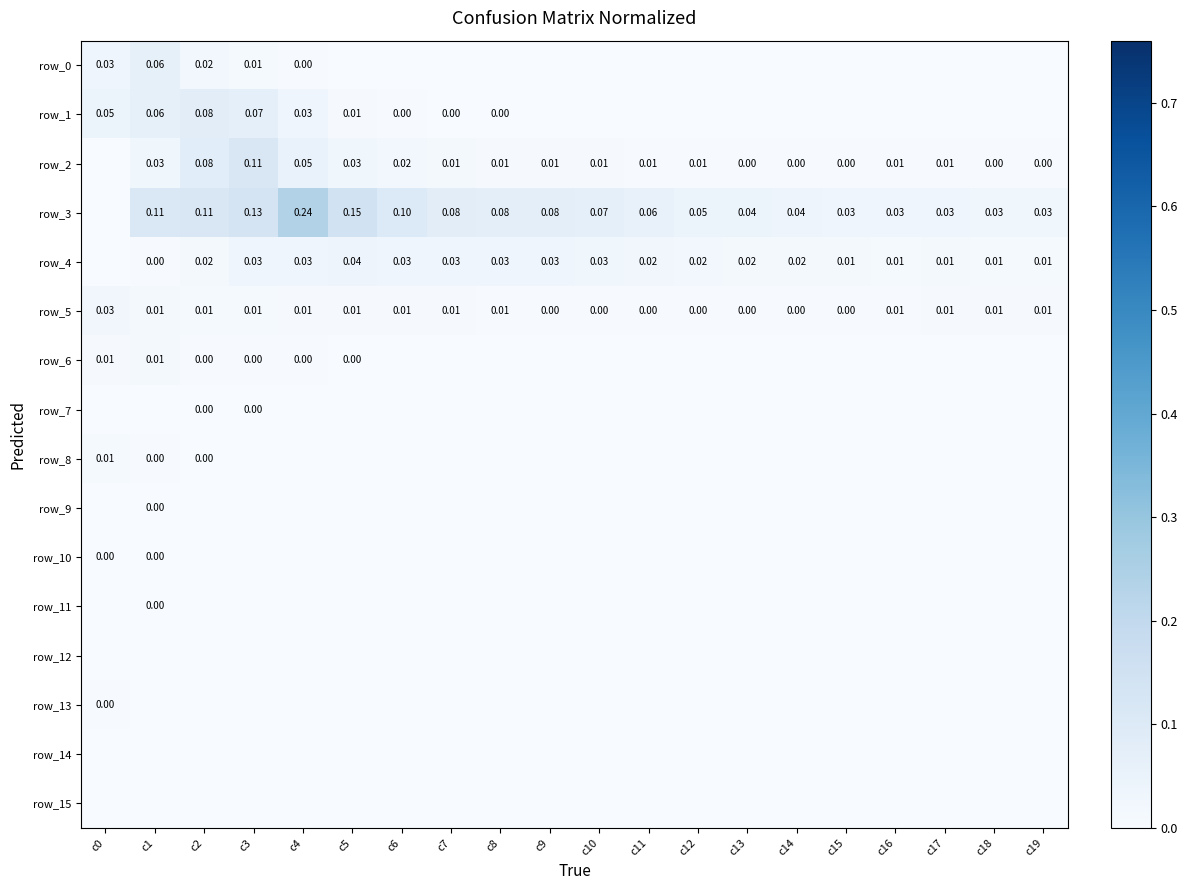

Between c14 and c16, which series saw the biggest shift?

row_3